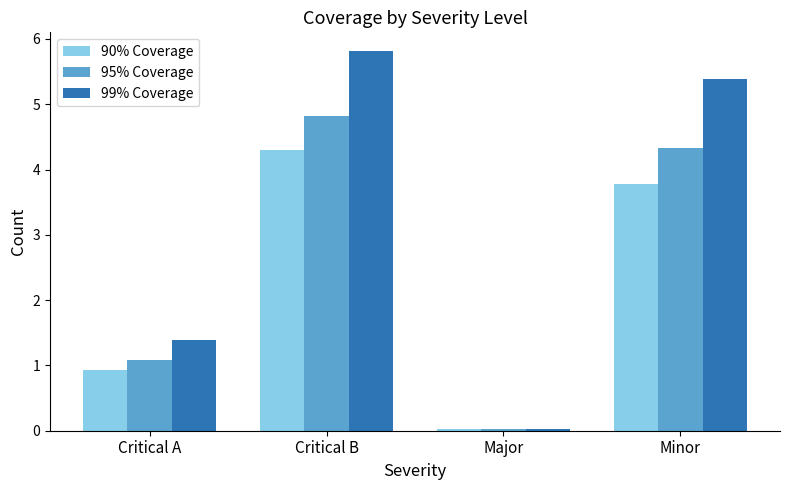

What is the average value of the 90% Coverage series?

2.3